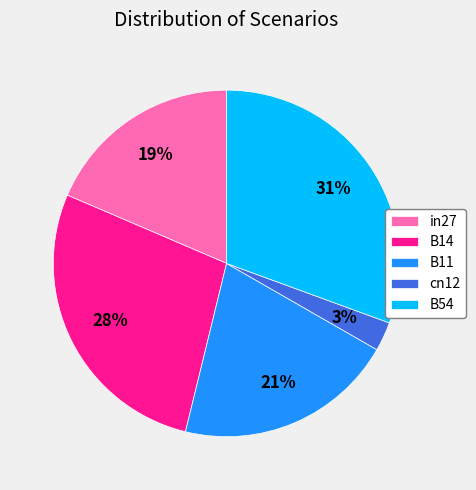

Rank the categories by value from lowest to highest.

cn12, in27, B11, B14, B54